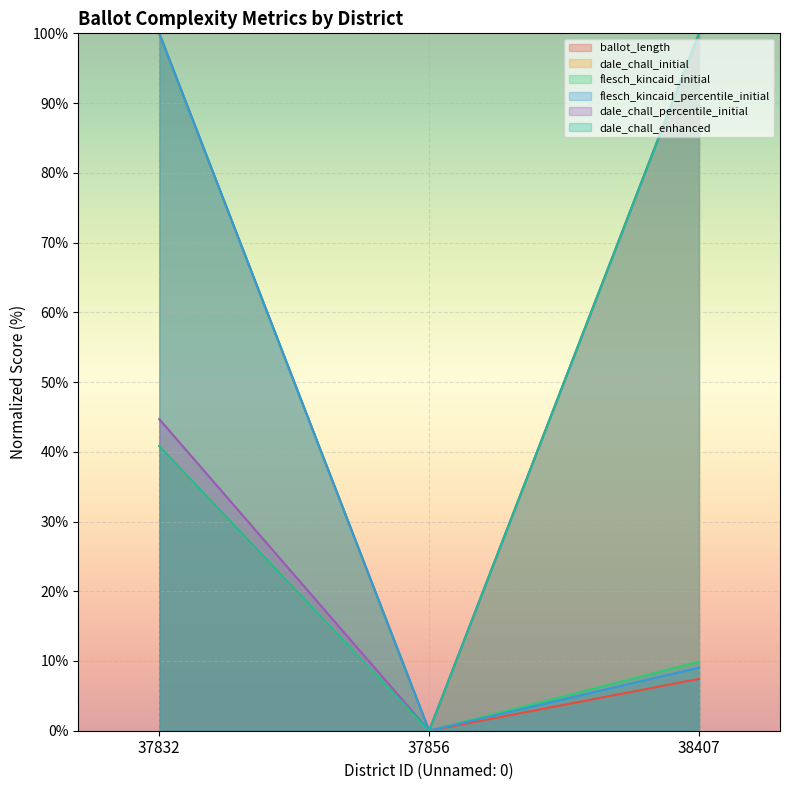

Which category has the lowest value in the flesch_kincaid_percentile_initial series?

37856